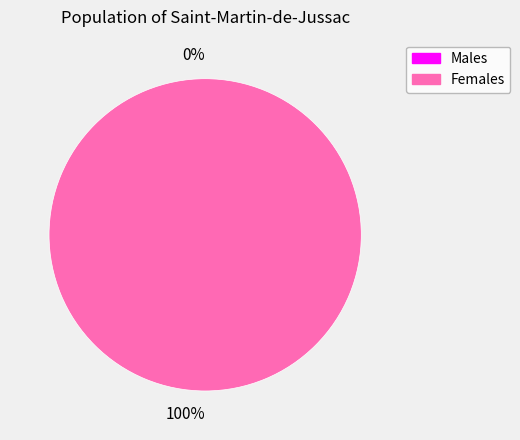

Is 1 the majority of the pie?

Yes